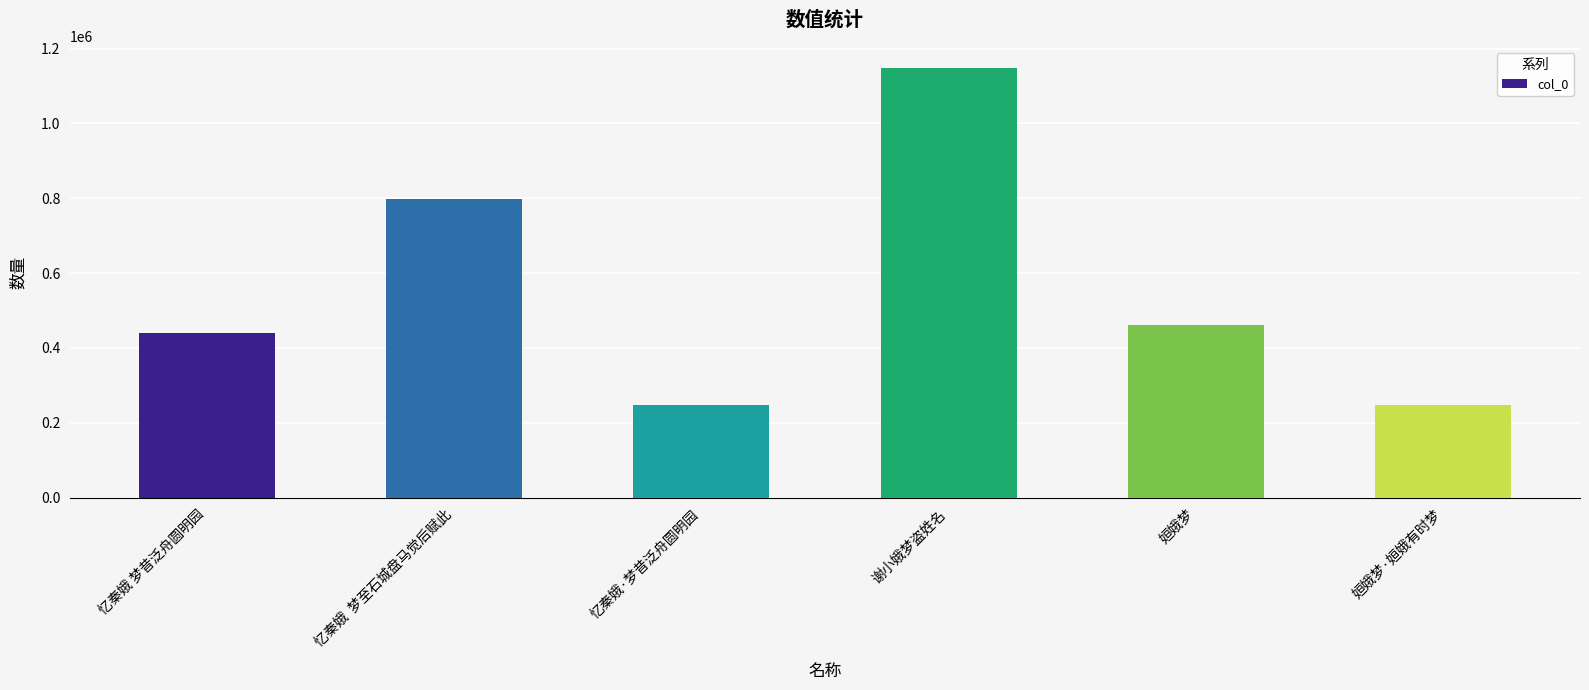

What is the smallest value displayed?

247506